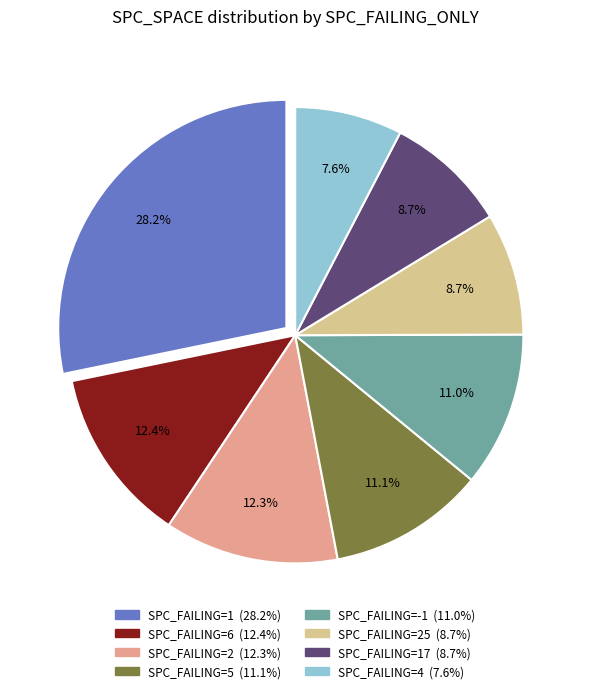

Is there any slice that represents more than half of the pie?

No